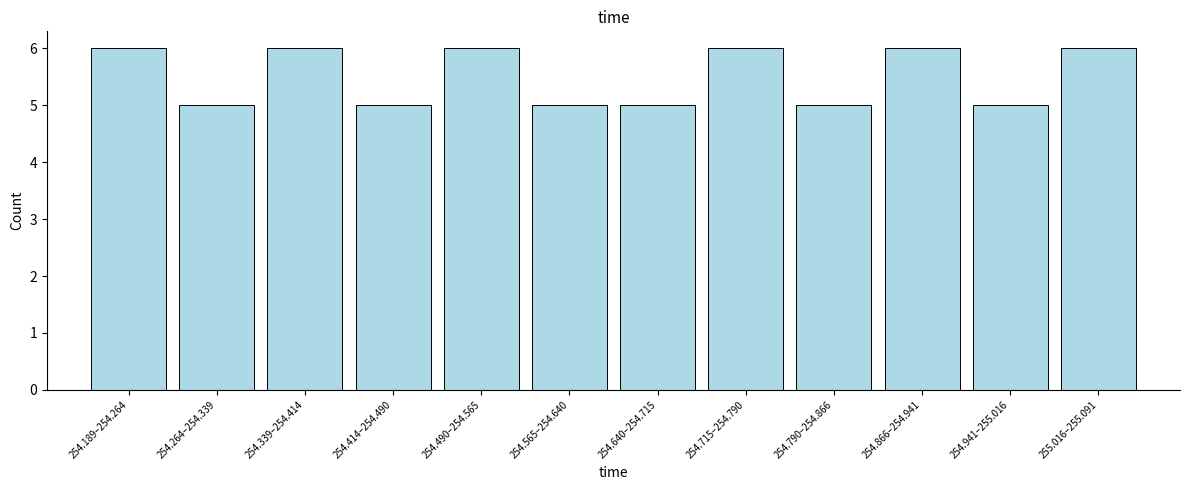

Reading left to right, extract all data points from this chart.

6	5	6	5	6	5	5	6	5	6	5	6